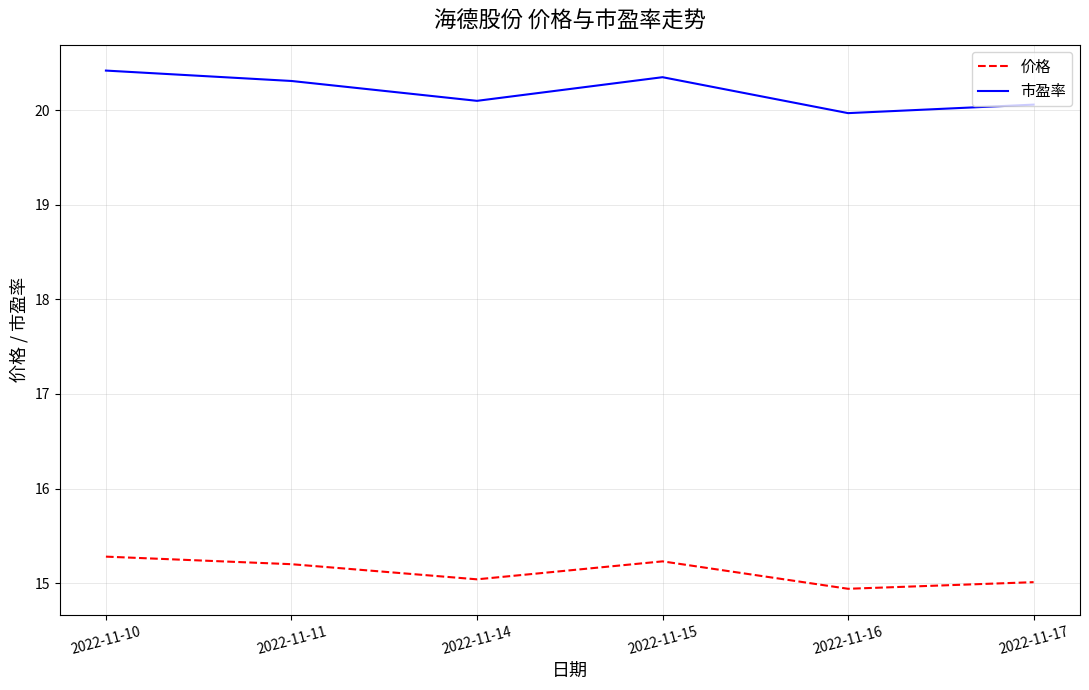

True or false: 市盈率 and 价格 cross at least once.

False